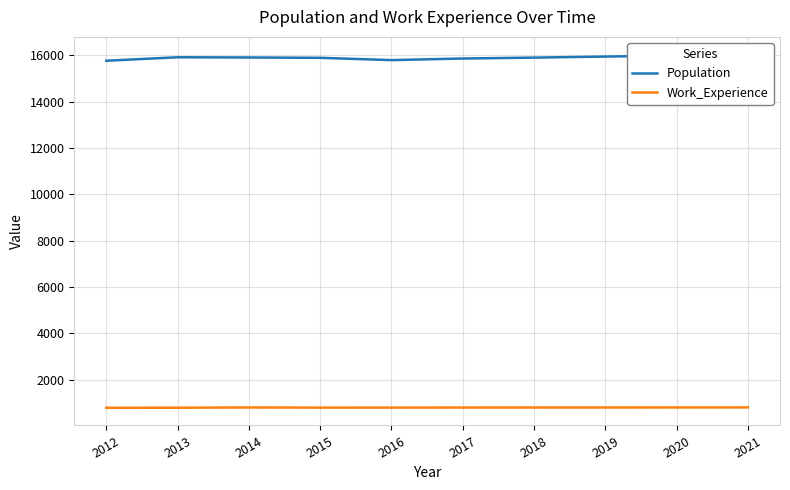

How many data points does each series have?

10